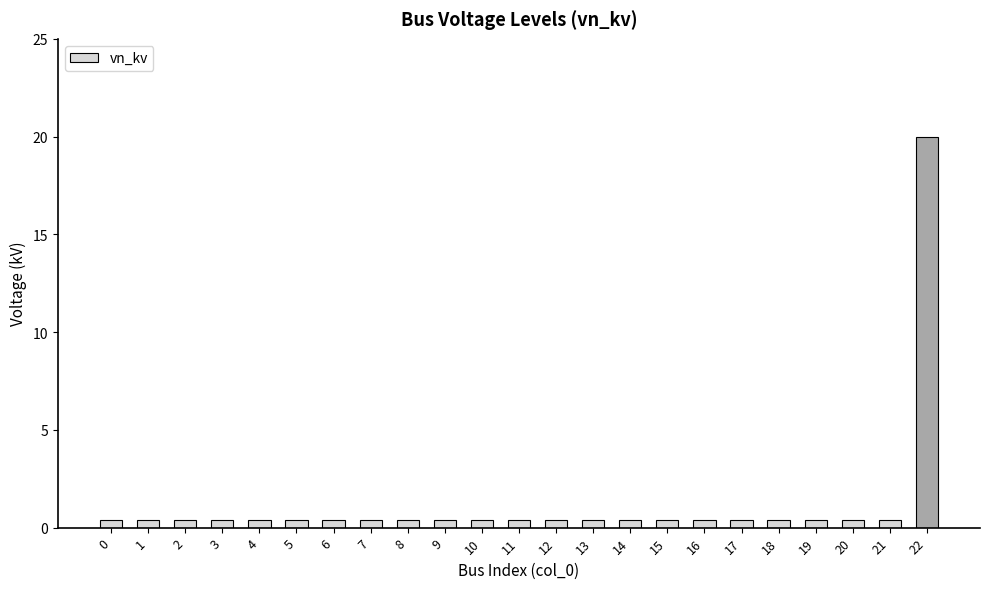

What is the maximum value shown in the chart?

20.0